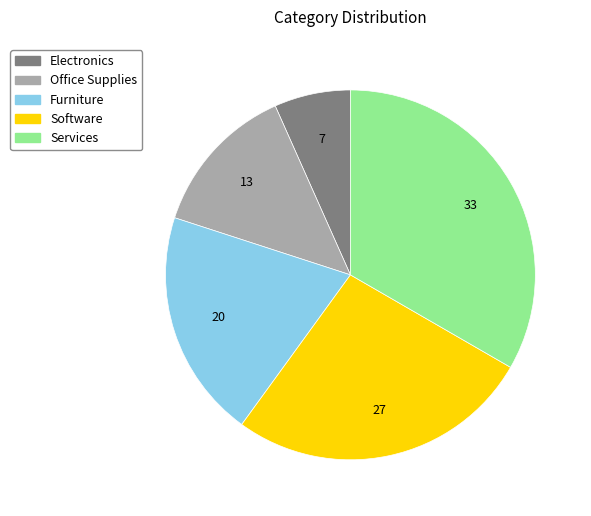

How many slices are in this pie chart?

5